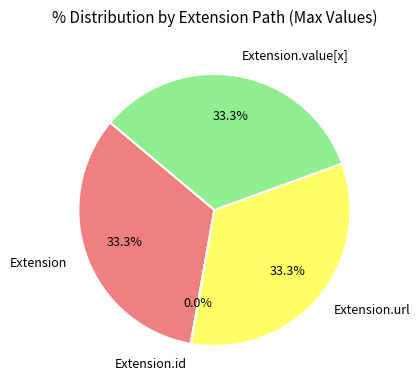

Combined, do Extension.value[x] and Extension.url account for over 50%?

Yes